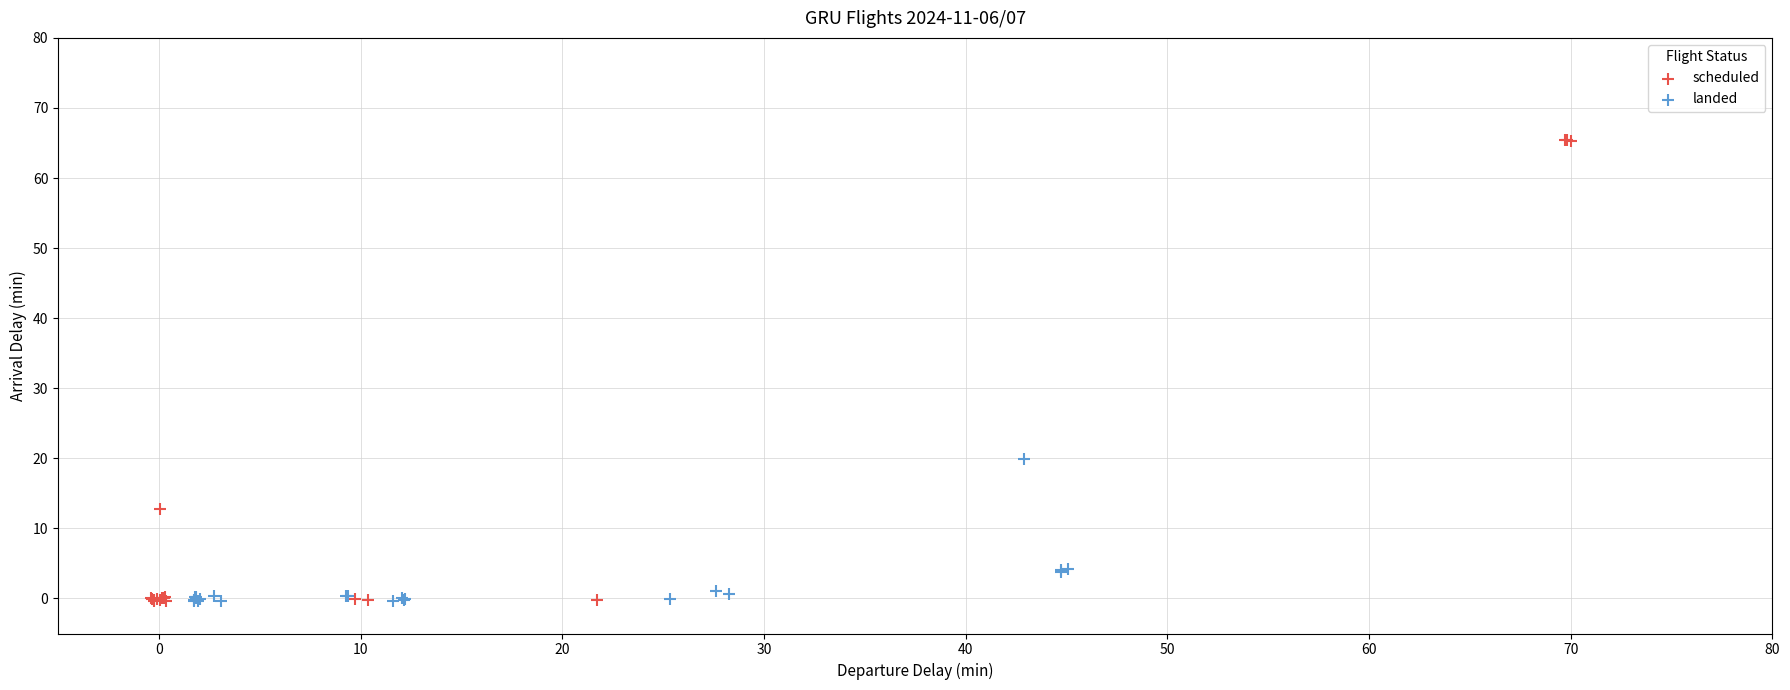

Which series has the largest Y range (max minus min)?

scheduled